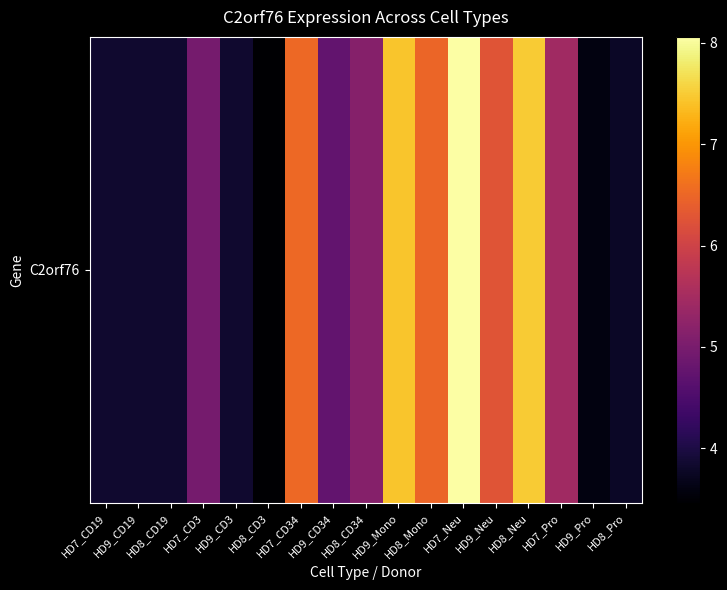

What is the change in value from HD8_Mono to HD8_Pro?

-2.7